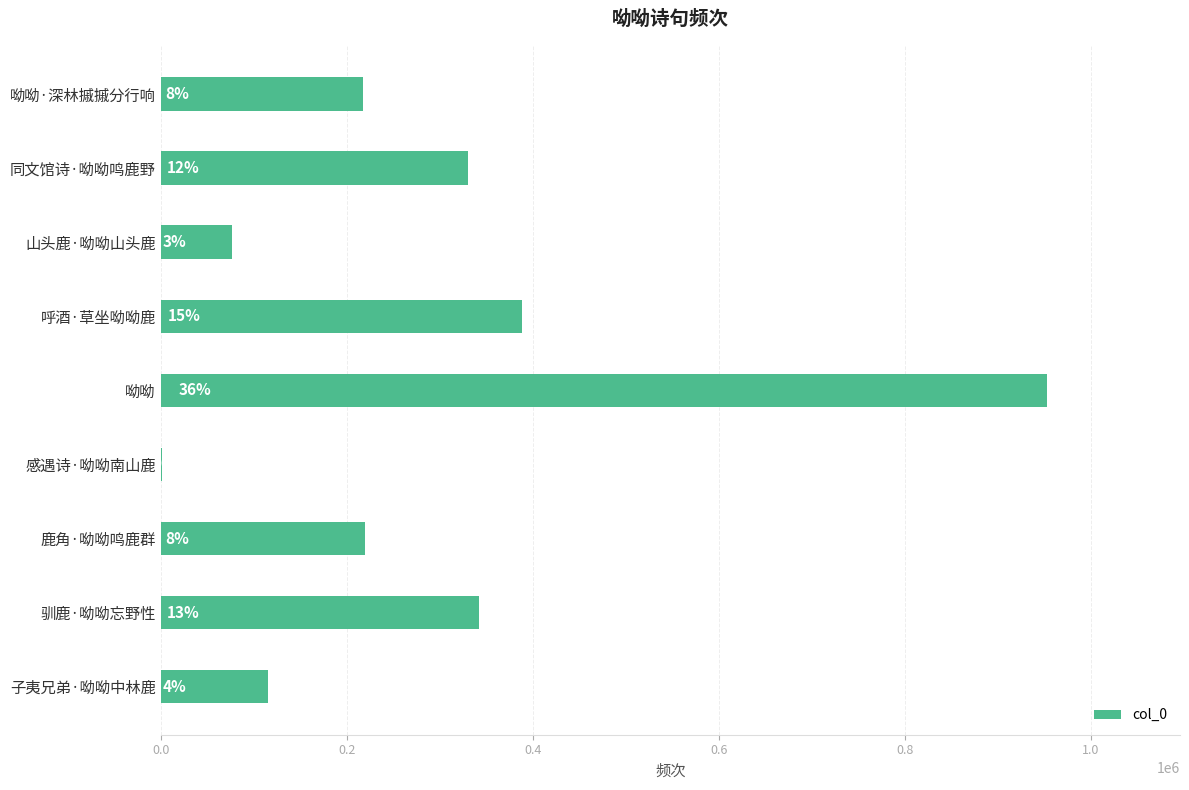

Count the number of data series in this chart.

1